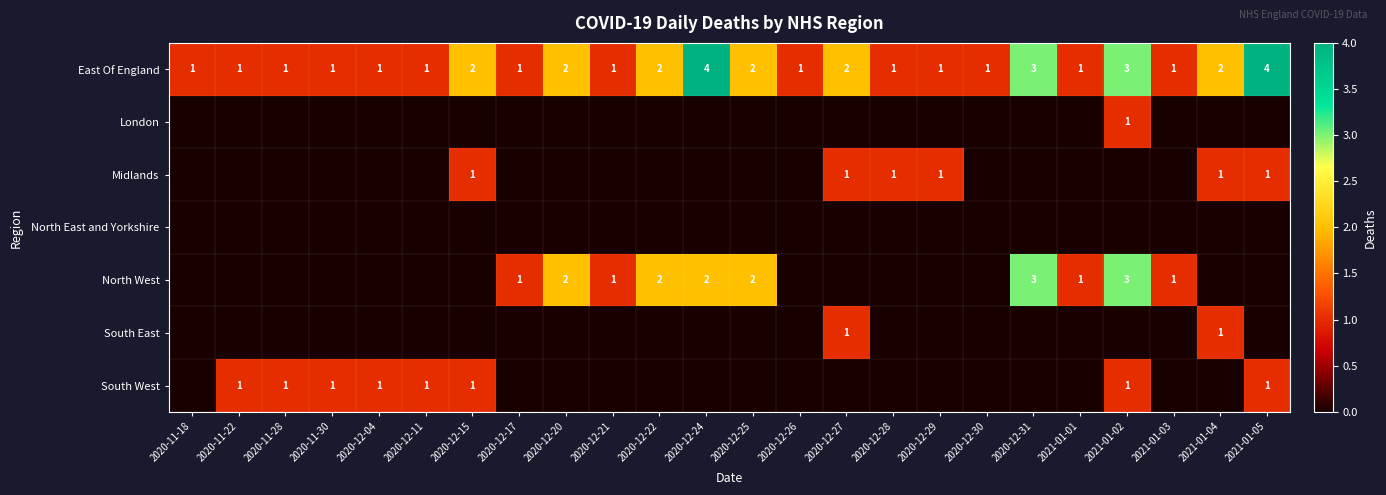

What is the difference between the maximum and minimum values in the East Of England series?

3